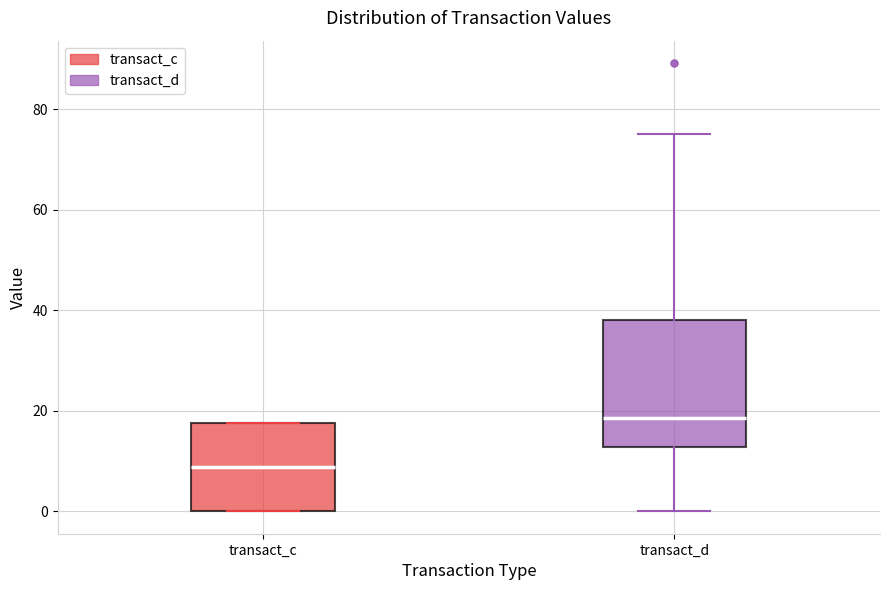

Reading left to right, read every box against the y-axis: the position of its median line, the range the box covers, and the ends of its whiskers. The values are not printed on the chart, so give them approximately, as read against the axis.

transact_c: median 8, box 0 to 18, whiskers 0 to 18
transact_d: median 18, box 12 to 38, whiskers 0 to 76